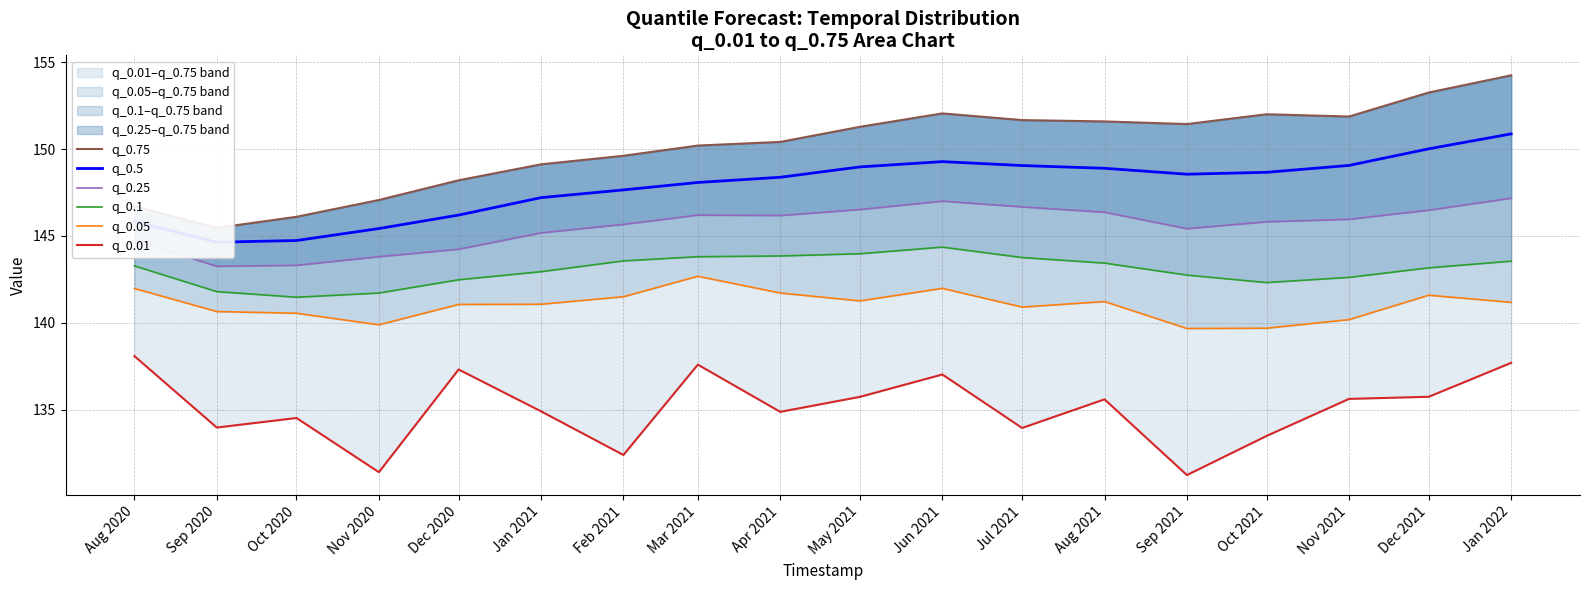

Which series has the largest total across all categories?

q_0.75